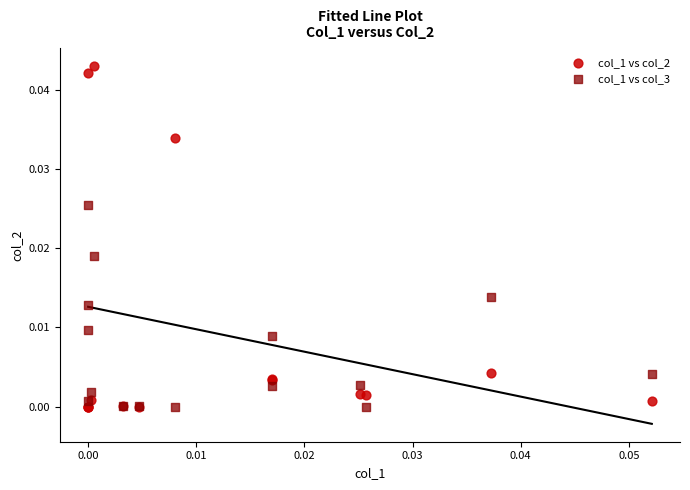

Which series has the widest spread of Y values?

col_1 vs col_2